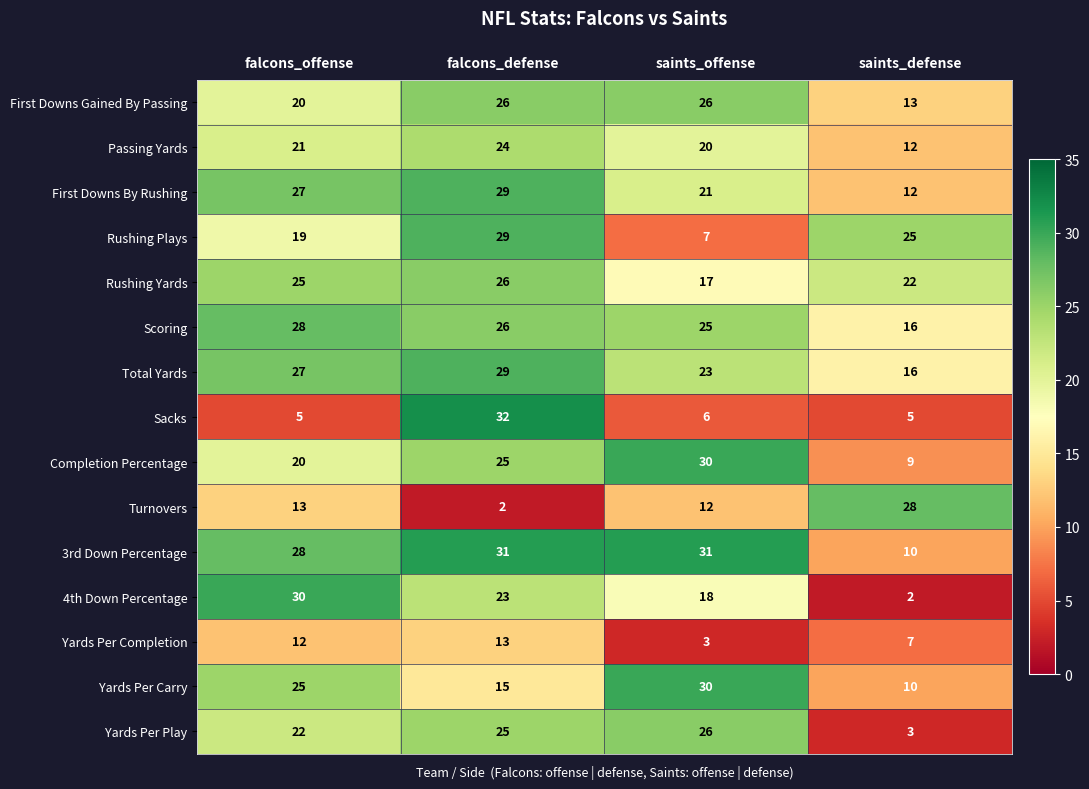

How many series are shown in this chart?

15